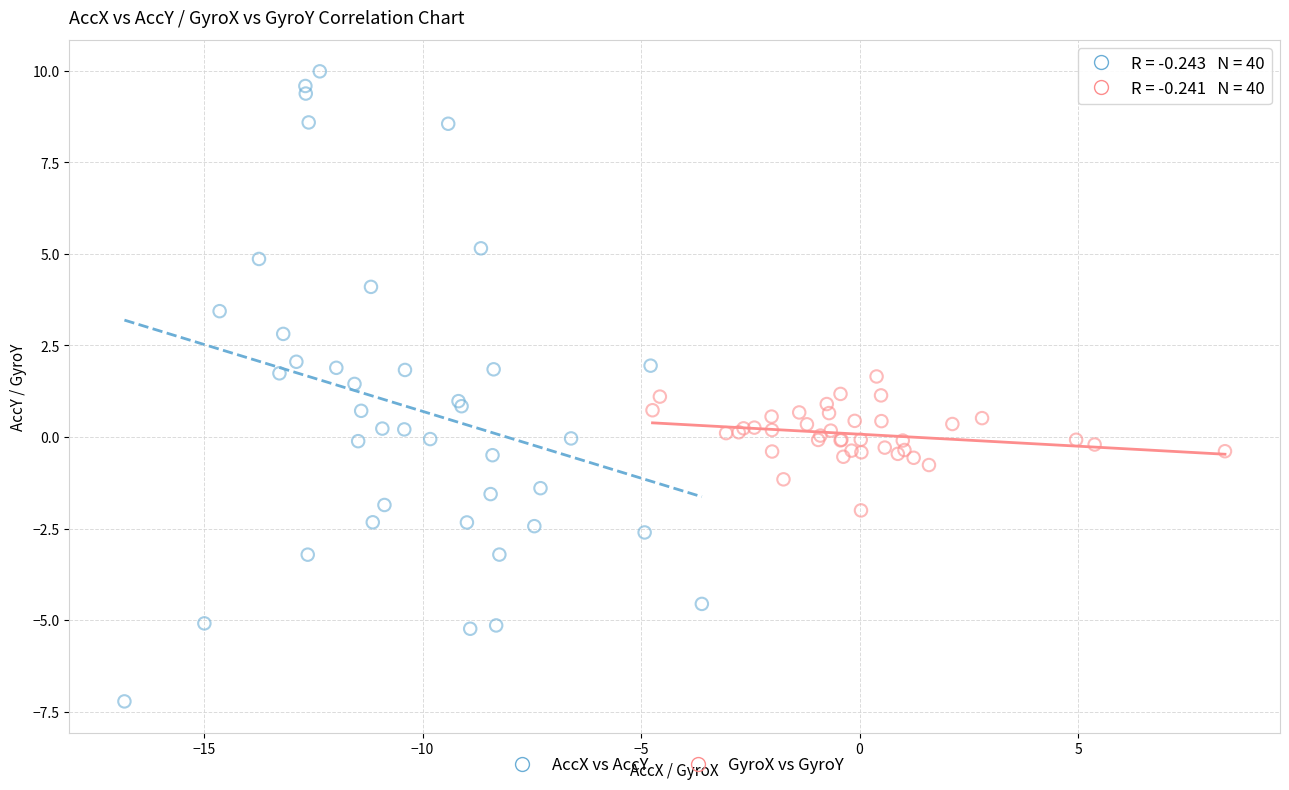

Which series has the largest Y range (max minus min)?

AccX vs AccY